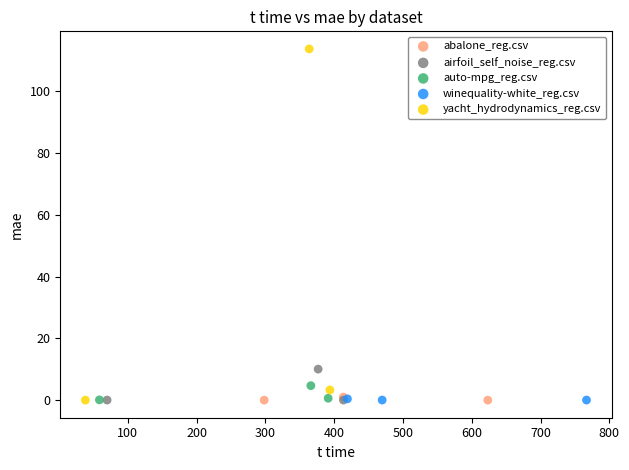

What are all the series names shown in the legend?

abalone_reg.csv, airfoil_self_noise_reg.csv, auto-mpg_reg.csv, winequality-white_reg.csv, yacht_hydrodynamics_reg.csv